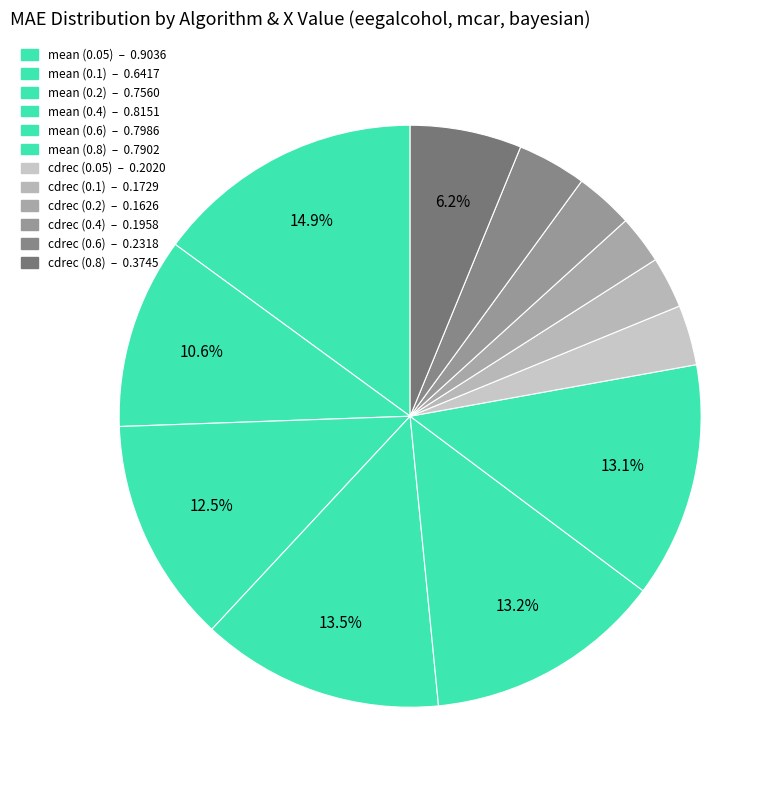

Does mean (0.6) represent more than half of the total?

No